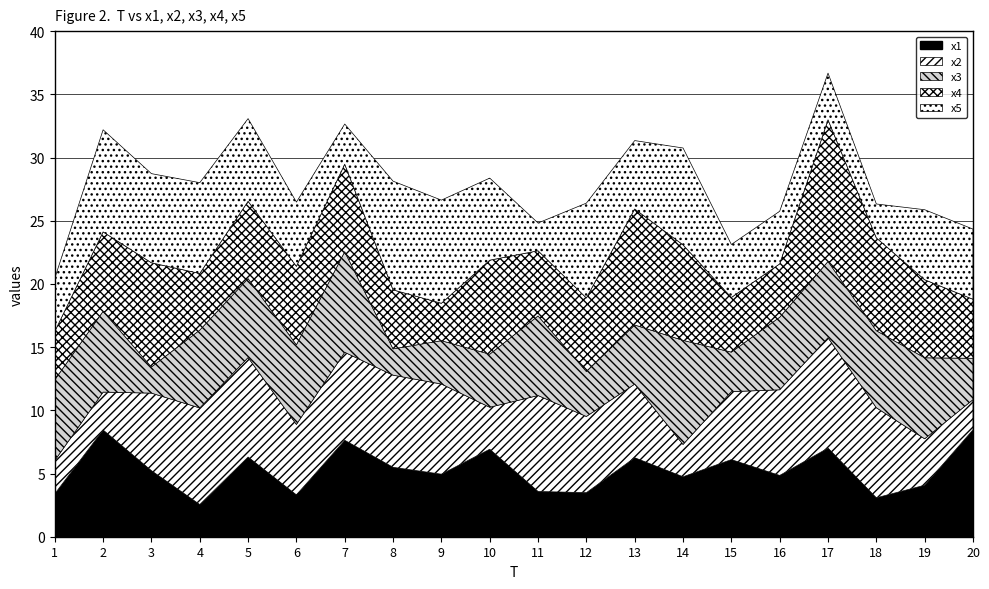

What is the difference between the highest and lowest values at 14?

5.7